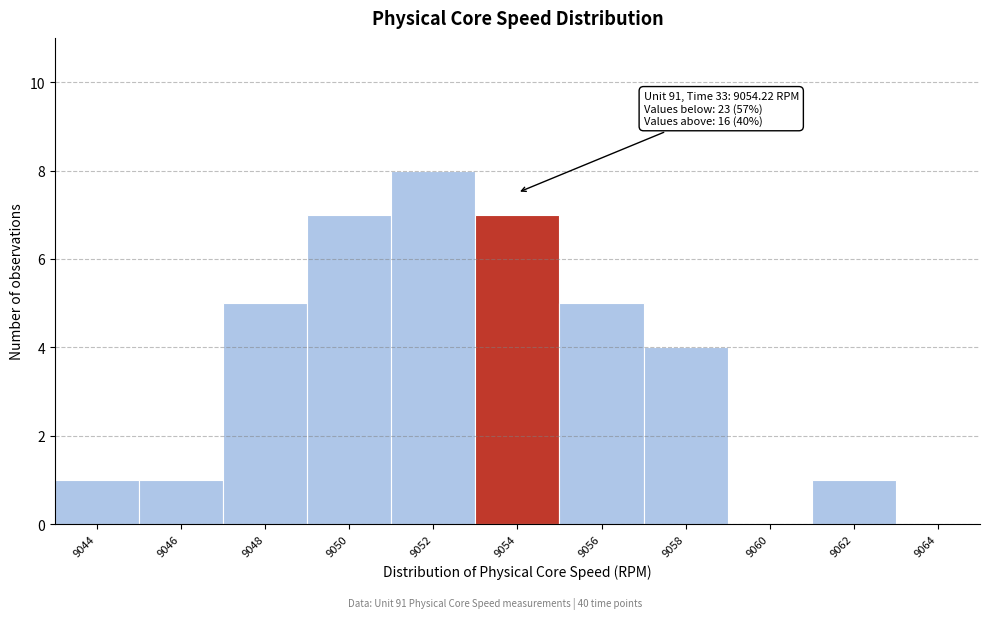

Reading left to right, extract all data points from this chart.

9044=1	9046=1	9048=5	9050=7	9052=8	9054=7	9056=5	9058=4	9060=0	9062=1	9064=0